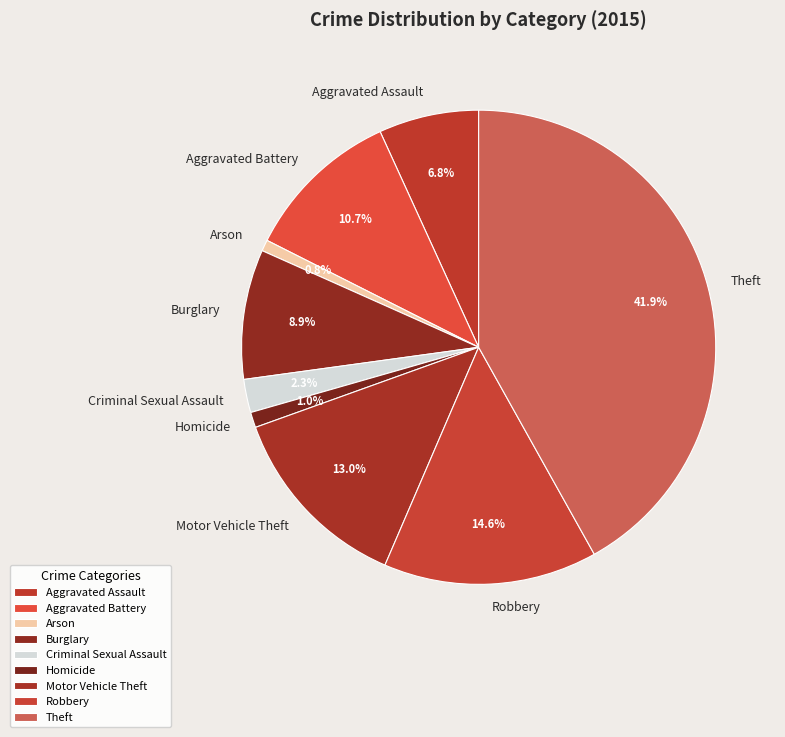

How many slices are in this pie chart?

9